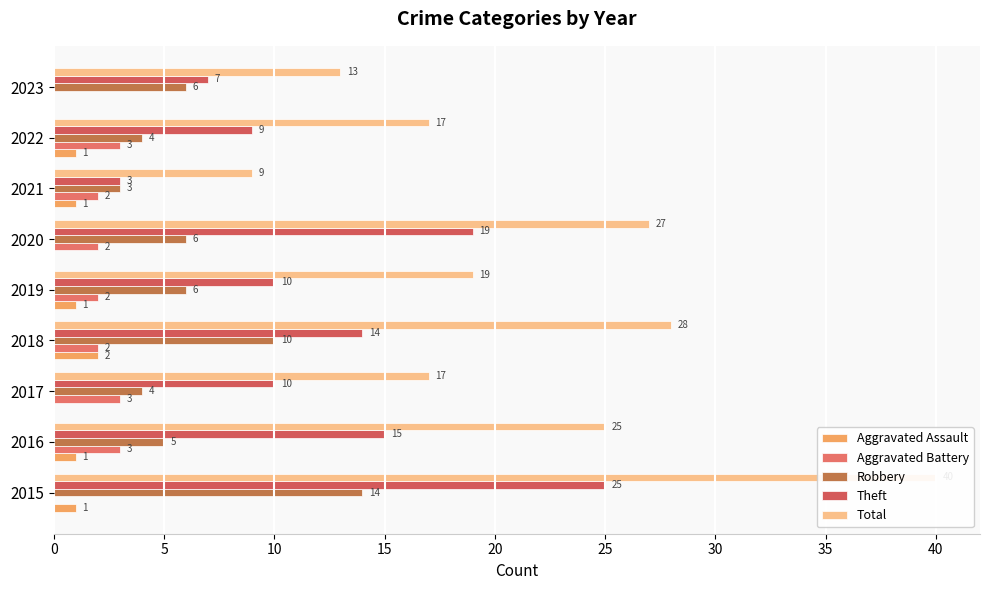

Is the value of Aggravated Assault at 2022 greater than the value of Robbery at 2017?

No